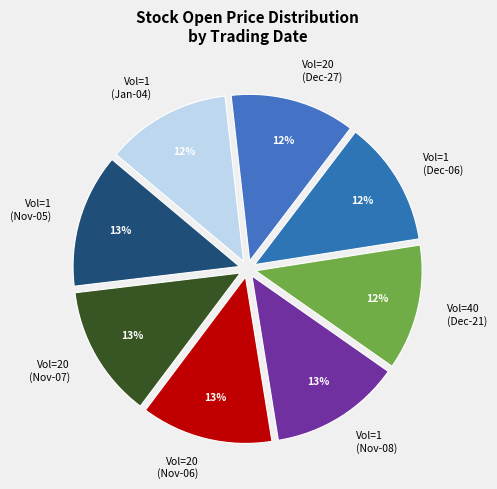

Approximately how many times larger is the value at Vol=1 (Nov-08) compared to Vol=1 (Jan-04)?

1.1